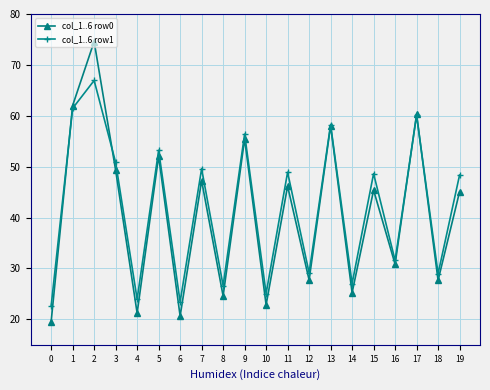

What value does the col_1..6 row1 series have at 10?

25.1